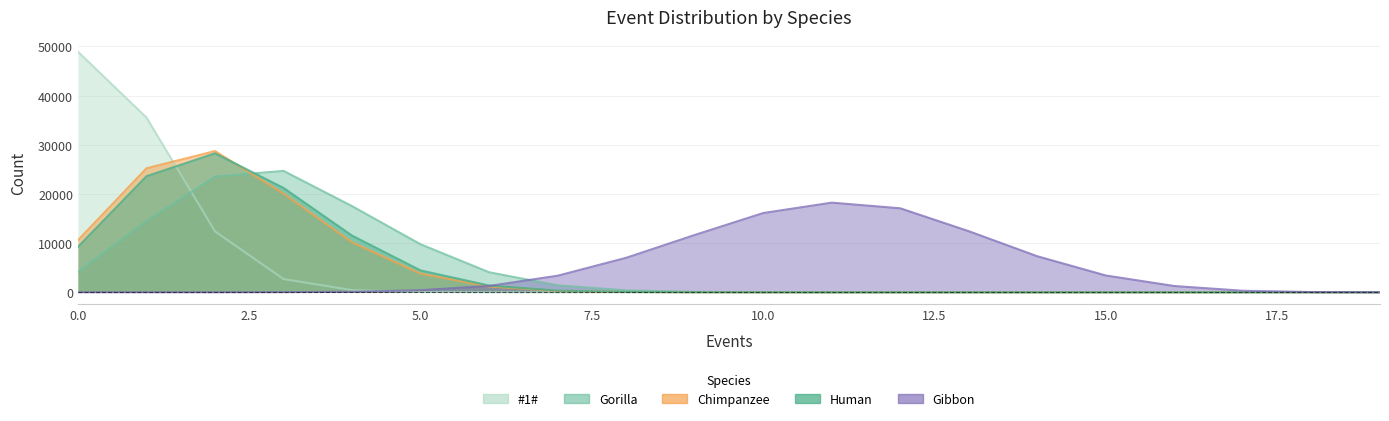

What is the difference between the #1# values at 5 and 11?

63